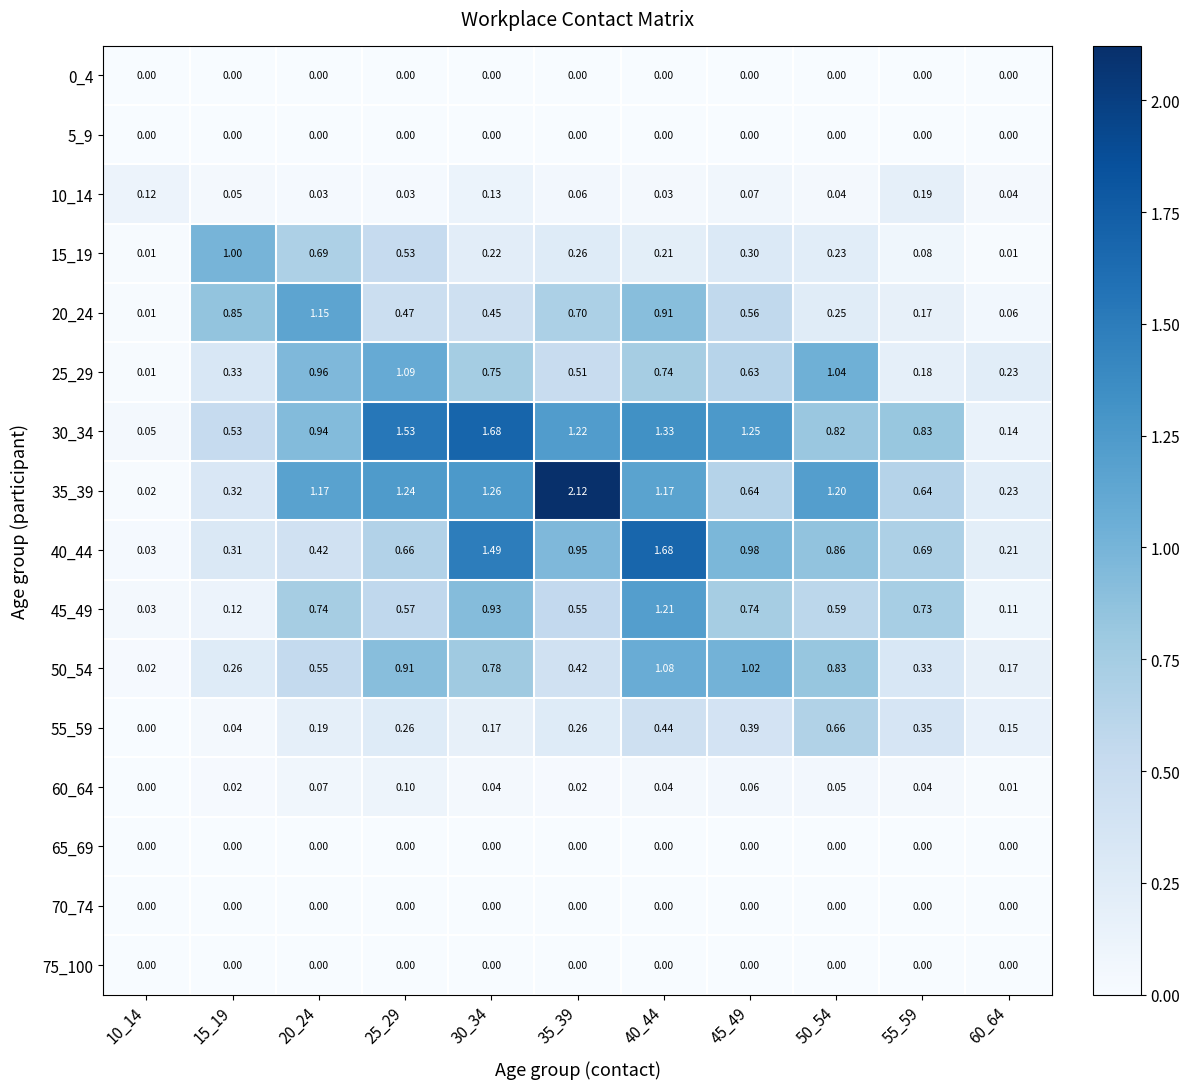

At how many categories does at least one series exceed 1?

7